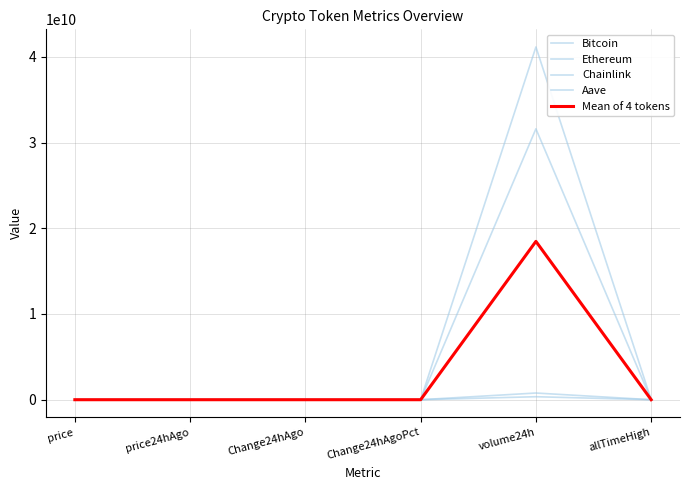

What is the total value across all series at volume24h?

92341255460.0